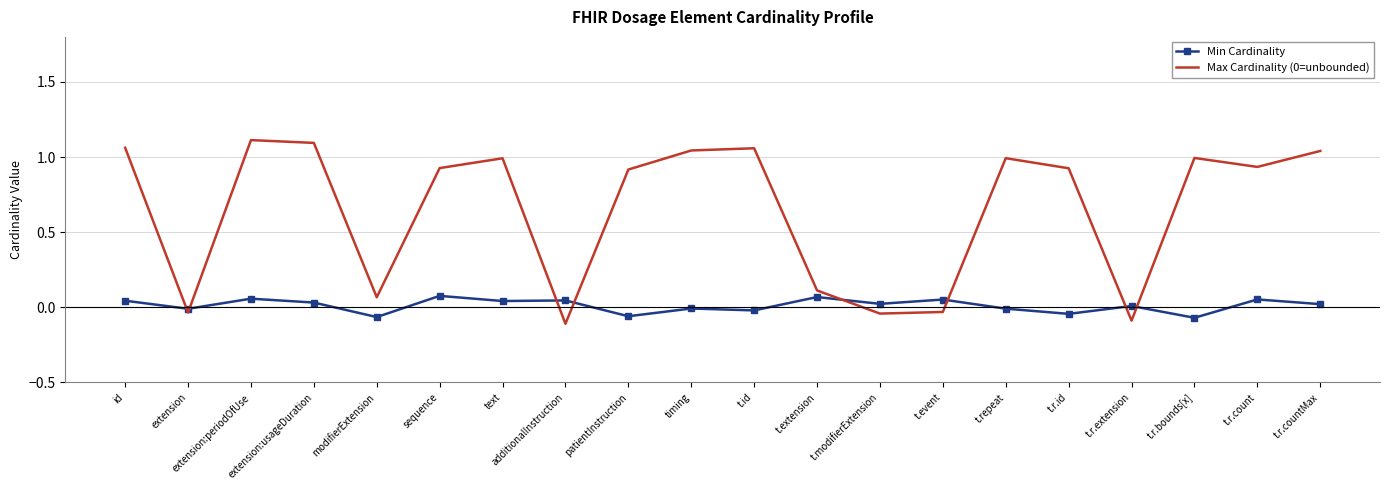

True or false: Max Cardinality (0=unbounded) and Min Cardinality intersect in this chart.

True